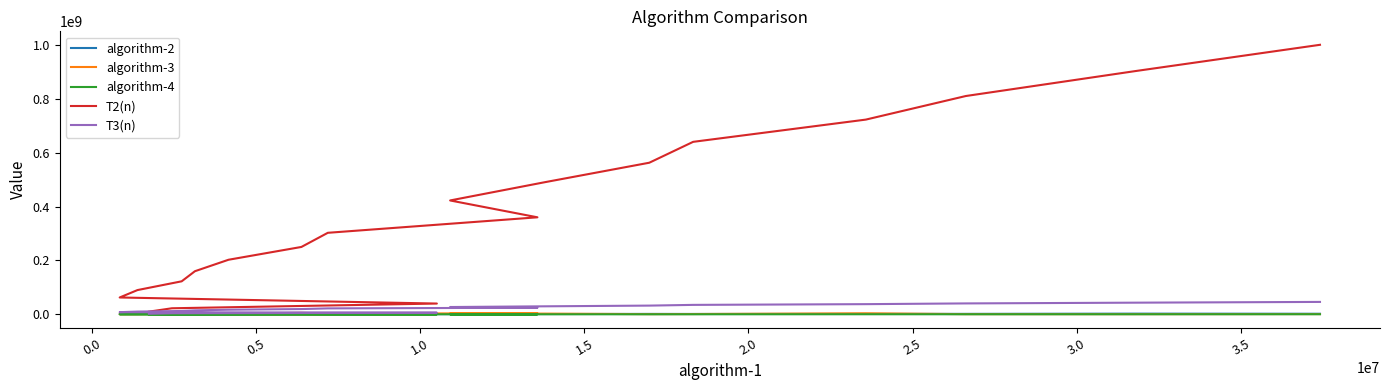

True or false: algorithm-4 has a value of 203713 at 1.0.

False